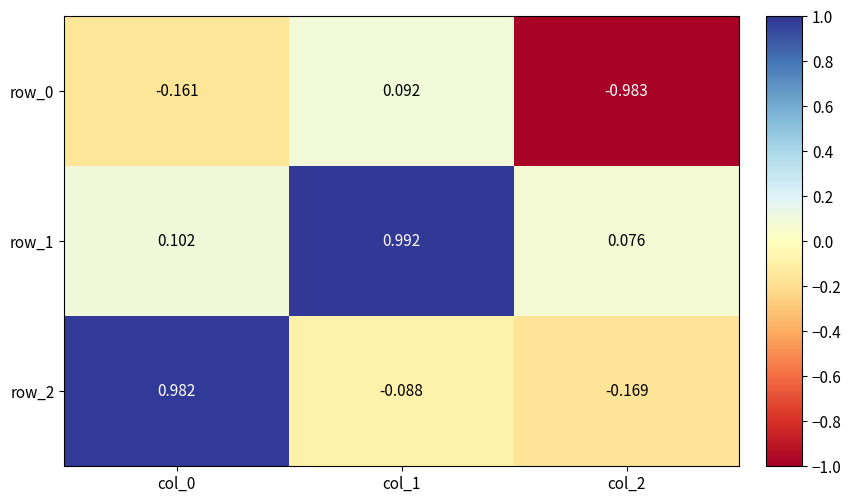

At col_0, list the series in order from smallest to largest.

row_0, row_1, row_2